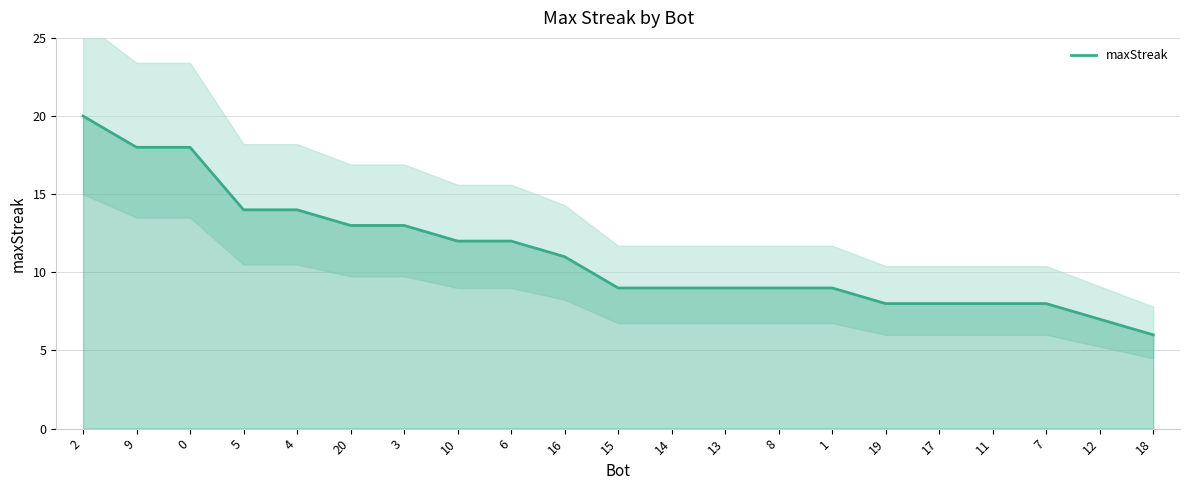

What position from the right is 19?

6